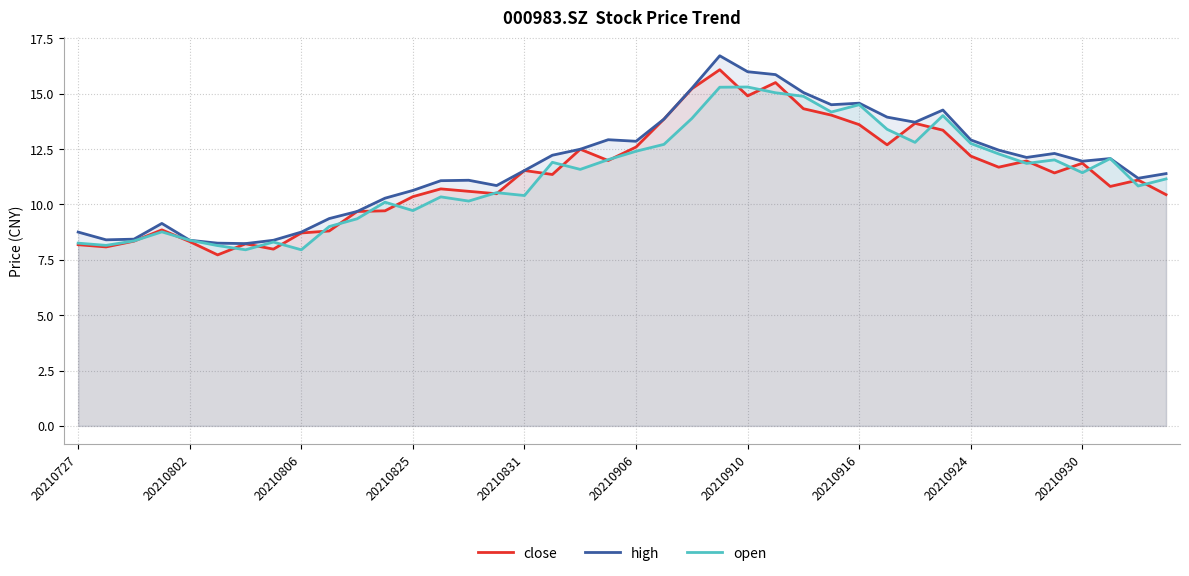

What value does the open series have at 20210806?

8.0